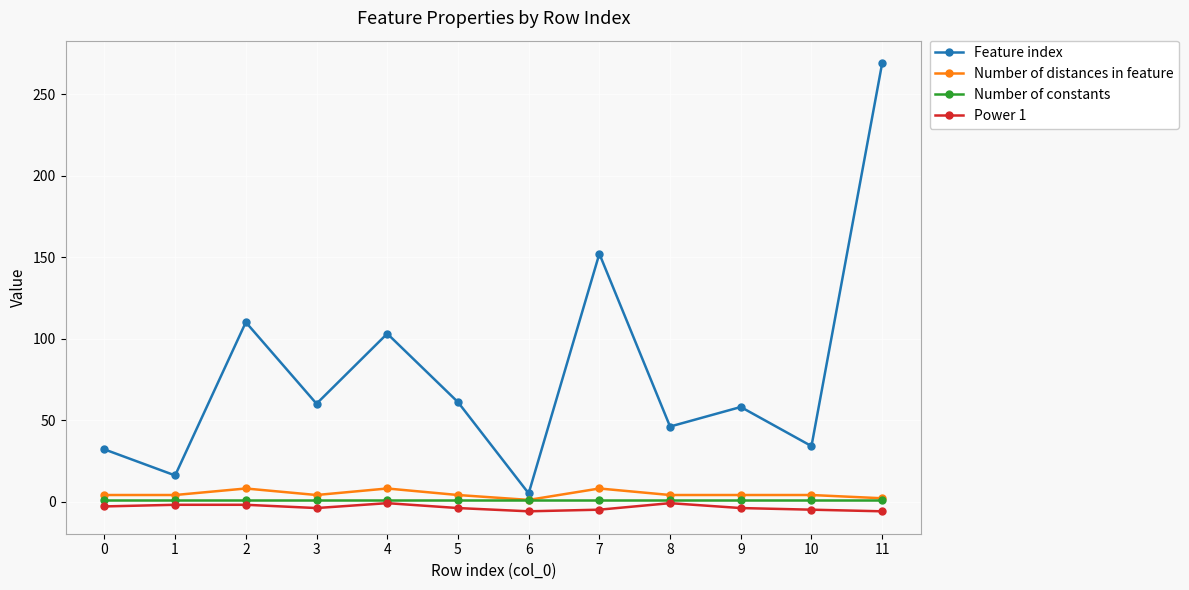

True or false: Power 1 has more than 1 interior local peaks.

True